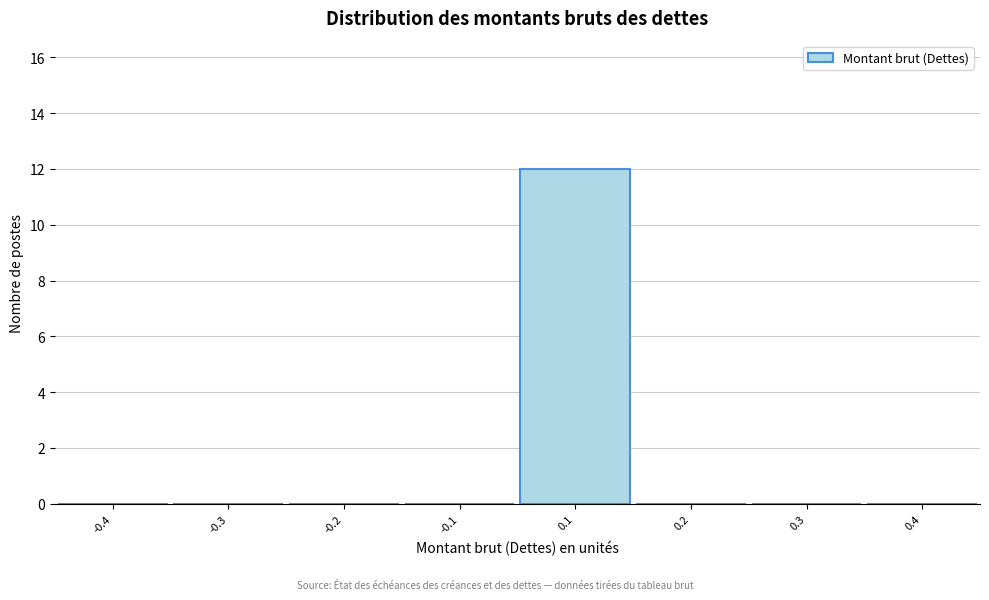

Reading left to right, extract all data points from this chart.

-0.4=0	-0.3=0	-0.2=0	-0.1=0	0.1=12	0.2=0	0.3=0	0.4=0